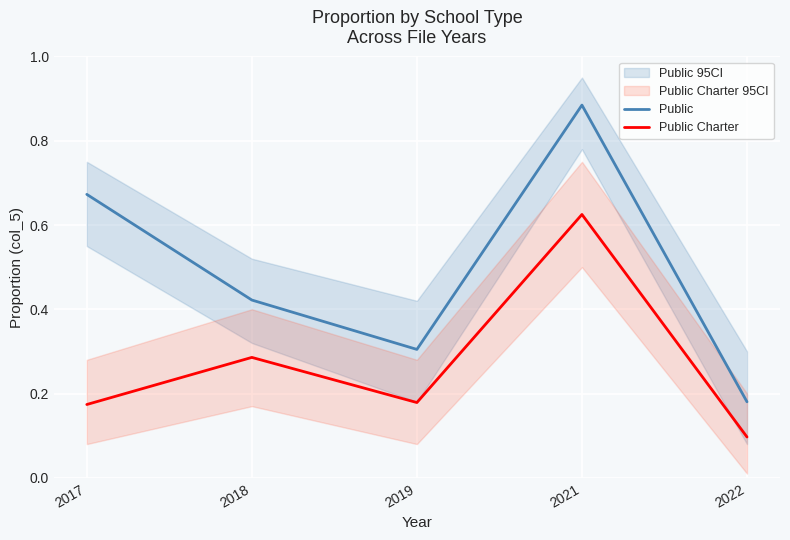

Which series has the widest spread of values?

Public